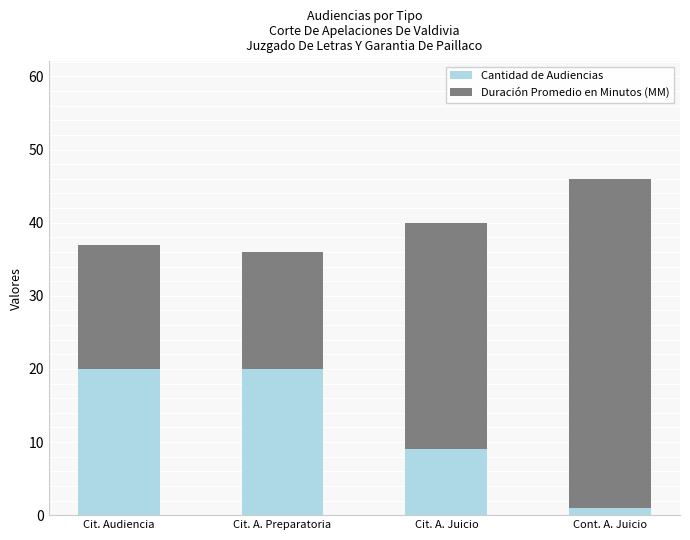

What is the maximum value for Cantidad de Audiencias?

20